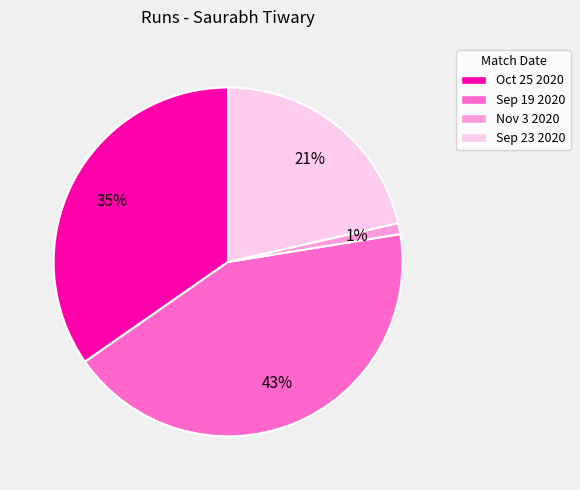

How many segments does this pie chart have?

4